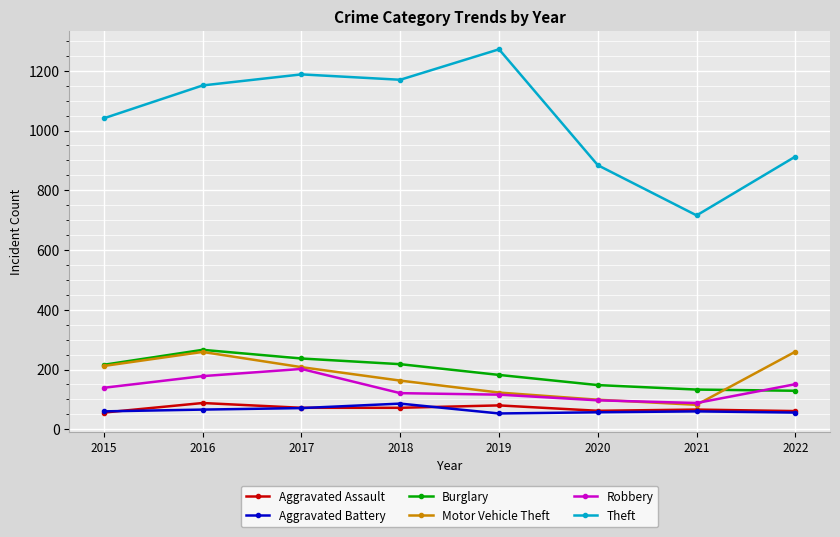

The Theft series shows 1656 at 2016. True or false?

False